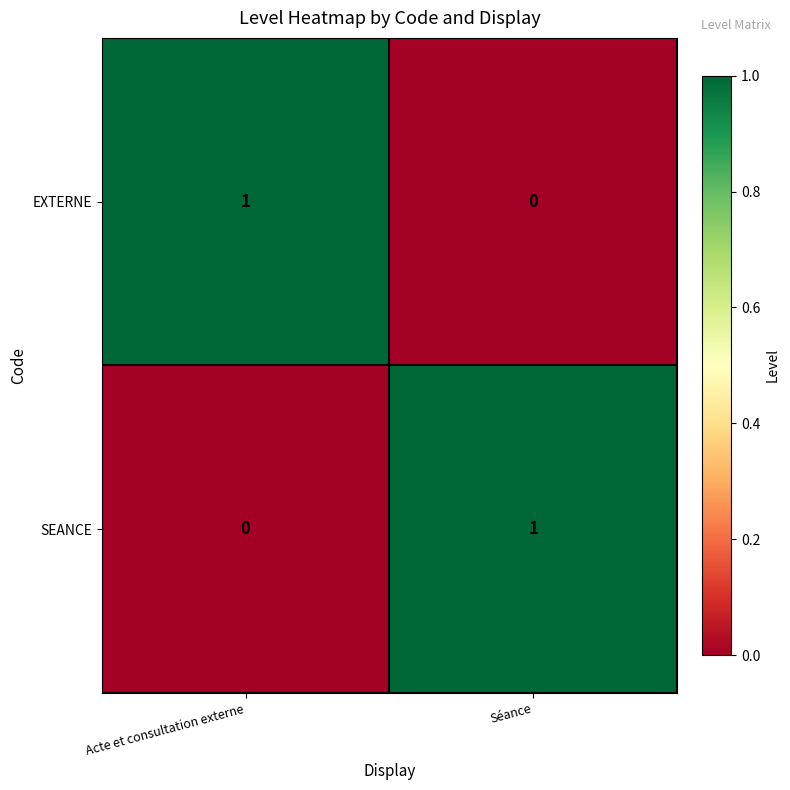

Is the value of SEANCE at Acte et consultation externe greater than the value of EXTERNE at Acte et consultation externe?

No